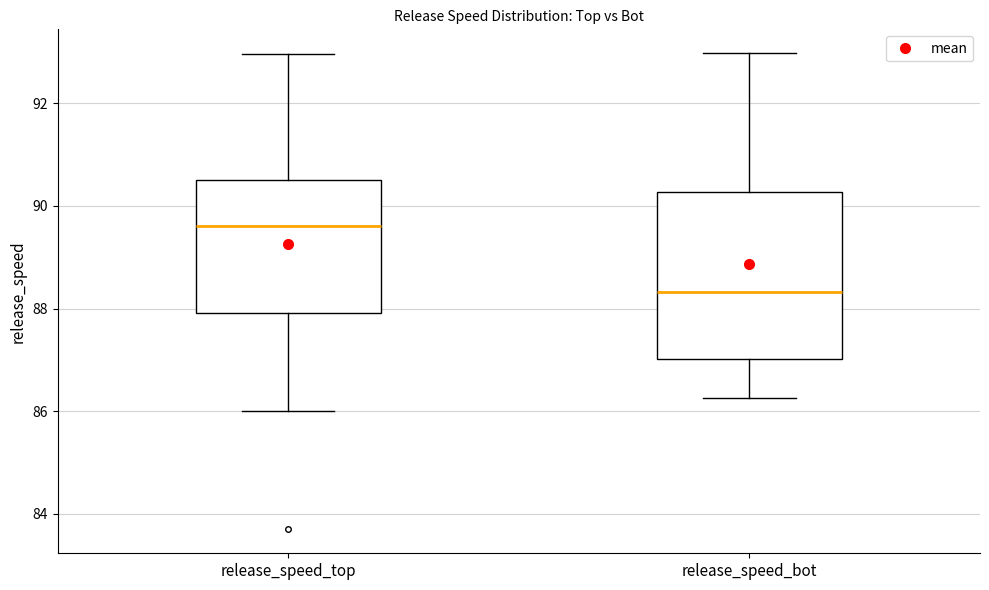

Comparing the boxes themselves (not the whiskers), which one is the tallest?

release_speed_bot